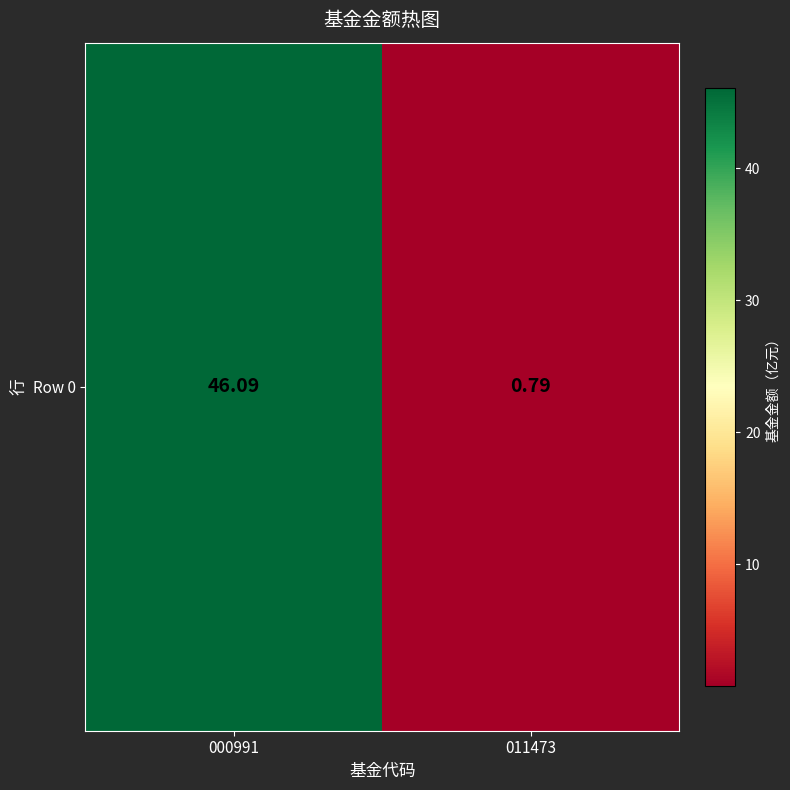

List the labels in order of value, largest first.

000991, 011473